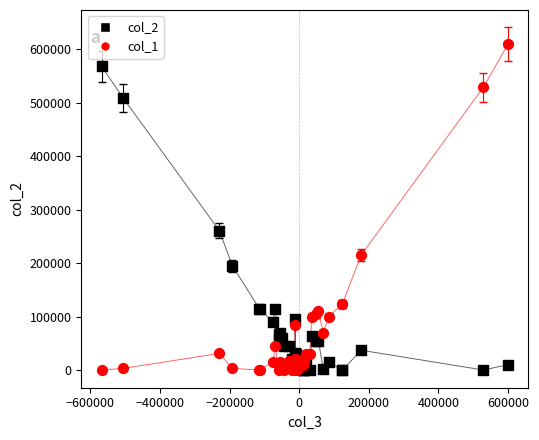

Which series contains the highest Y value?

col_1